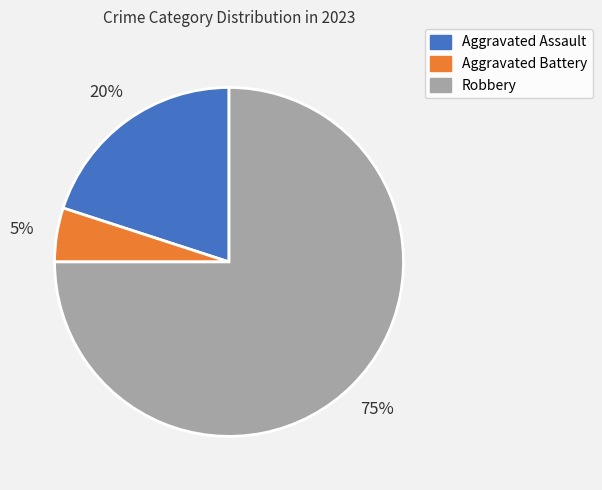

To the nearest percent, what is the average slice percentage?

33%